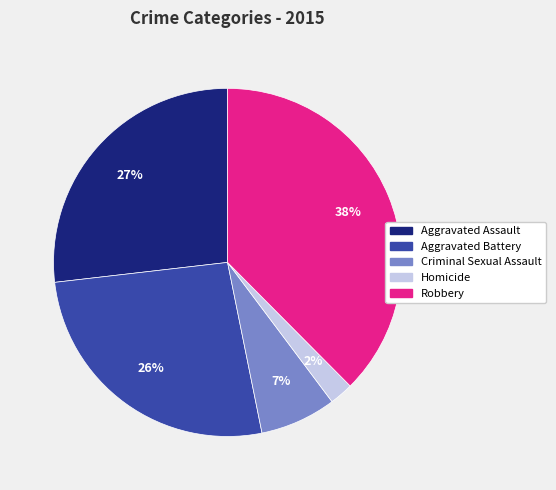

Does Robbery represent more than half of the total?

No